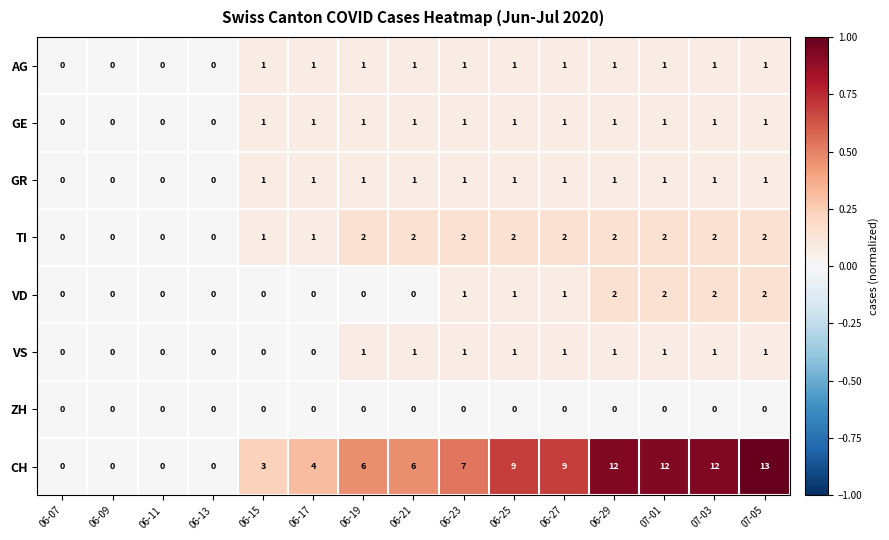

Which series changed the most between 06-11 and 06-19?

CH